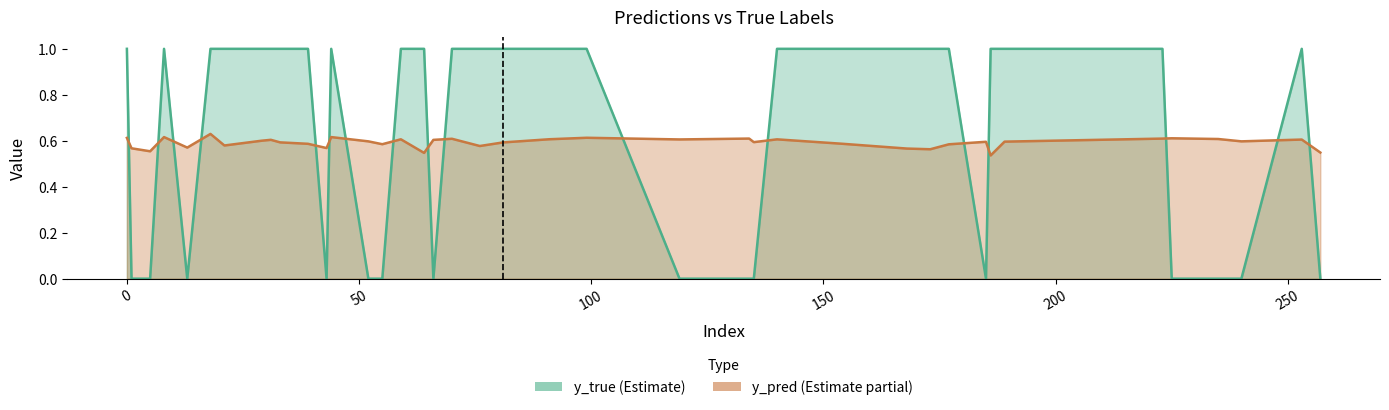

Where is y_true nearest to the value 0?

43